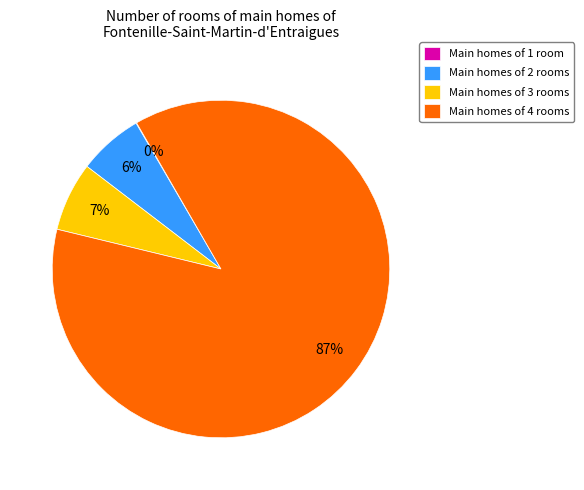

Does Main homes of 4 rooms account for over 50% of the chart?

Yes